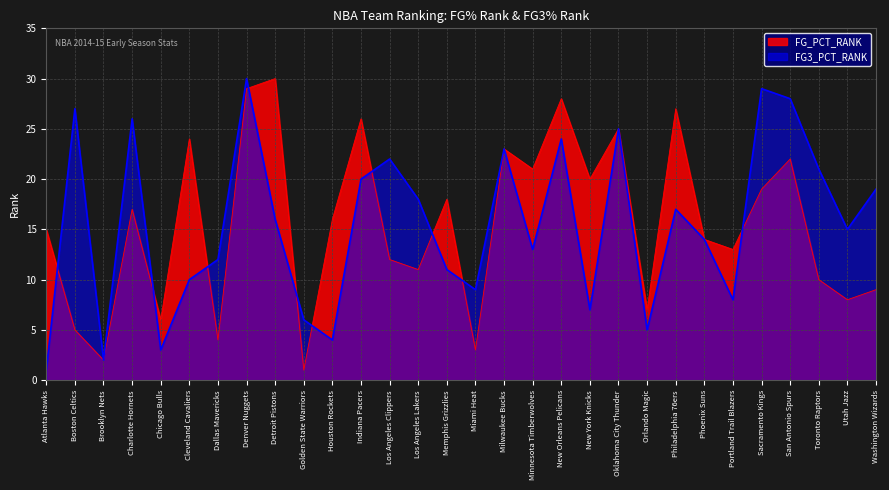

What is the label of the 17th point from the left?

Milwaukee Bucks